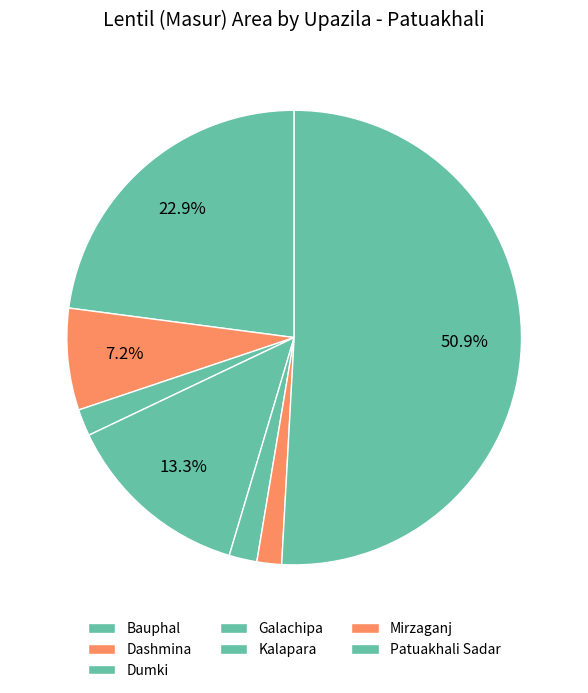

True or false: Dashmina accounts for 7% of the total.

True